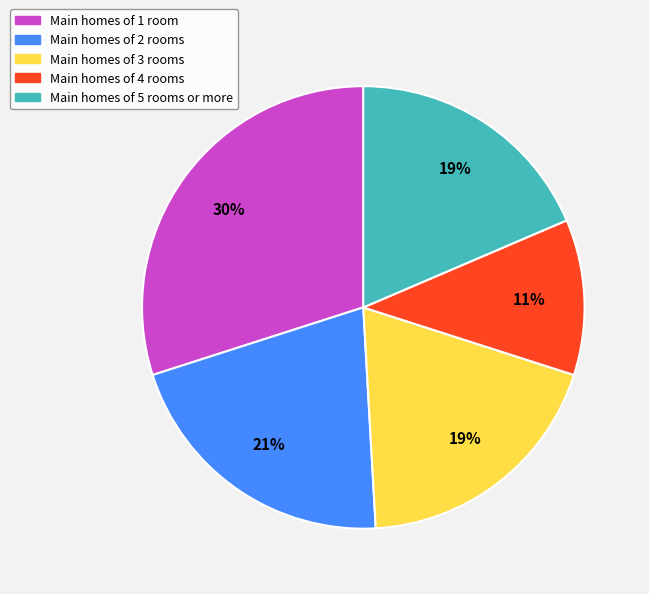

To the nearest percent, what is the average slice percentage?

20%